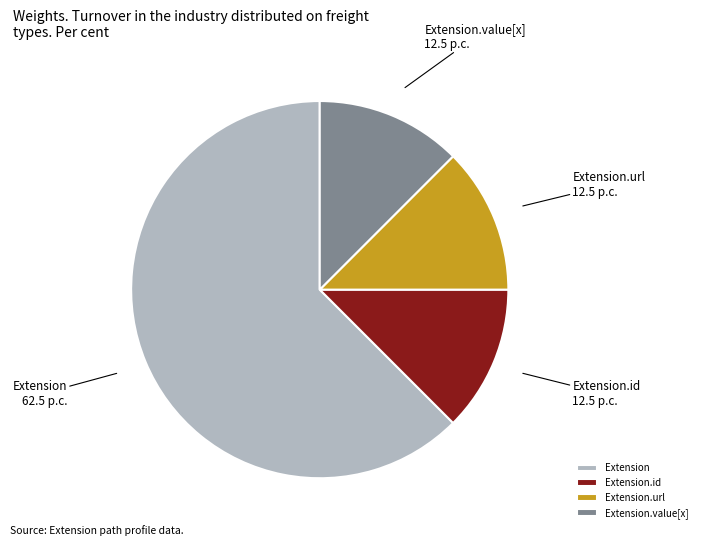

What is the largest slice in the pie chart?

Extension